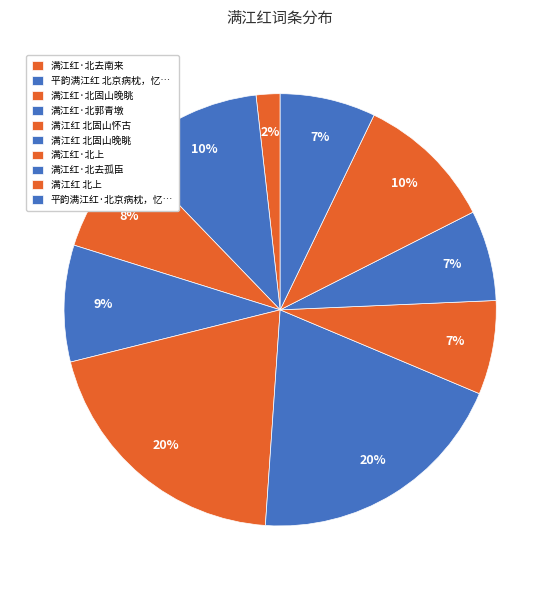

Count the number of slices in the pie.

10